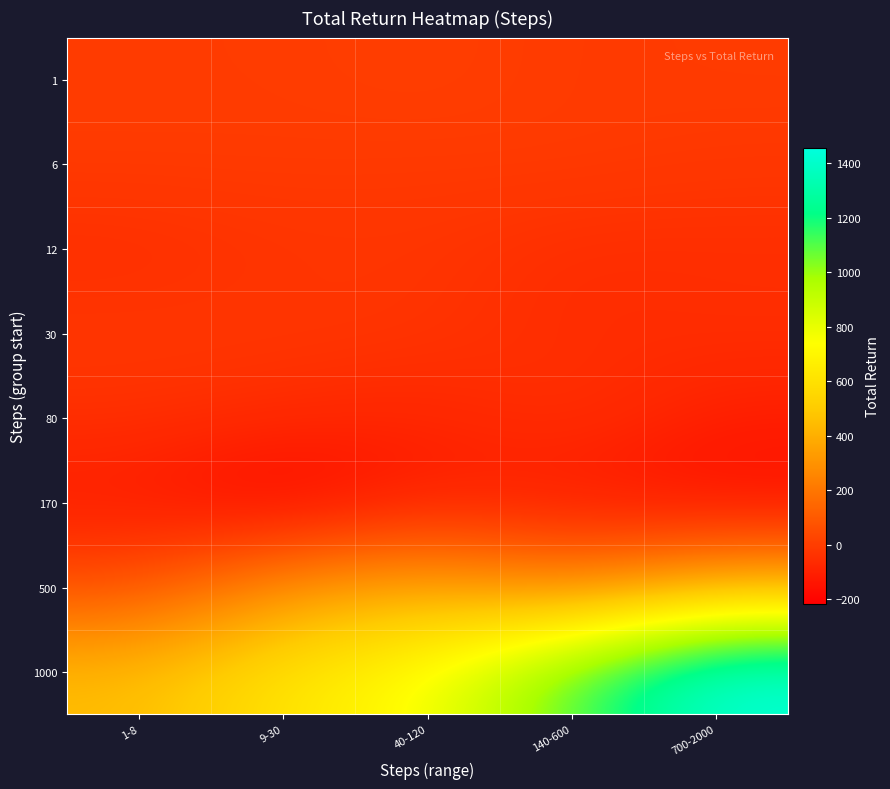

Which series has the largest total across all categories?

1000